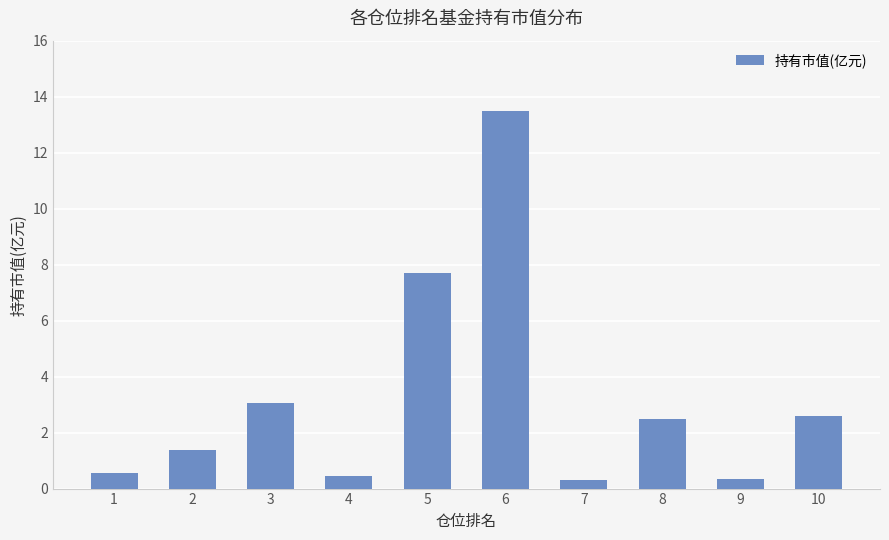

What is the greatest value displayed?

13.5